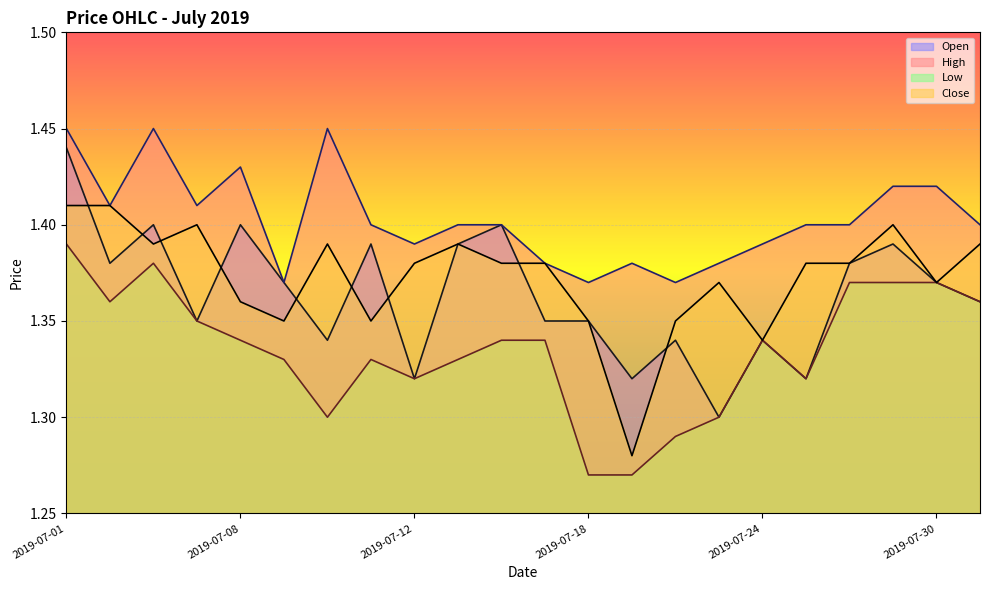

What is the approximate value of Close at 2019-07-19?

1.3